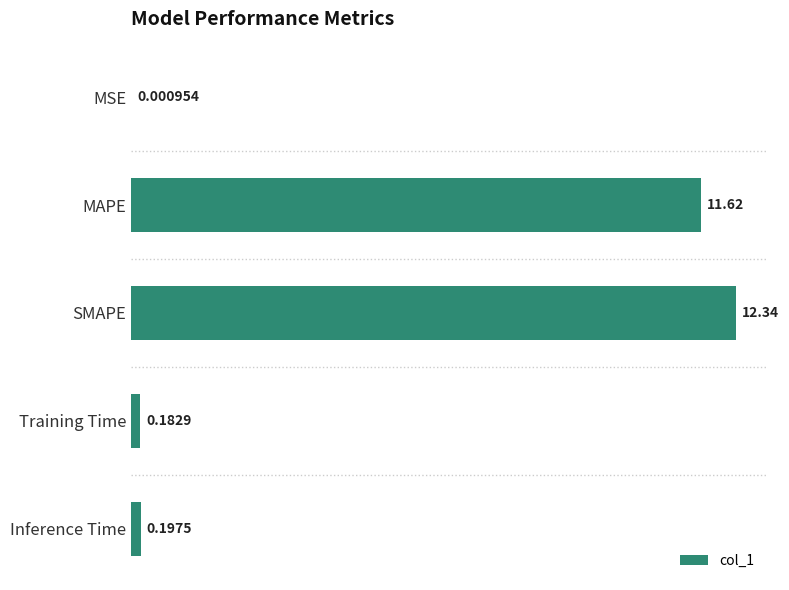

What is the change in value from MSE to Training Time?

+0.2